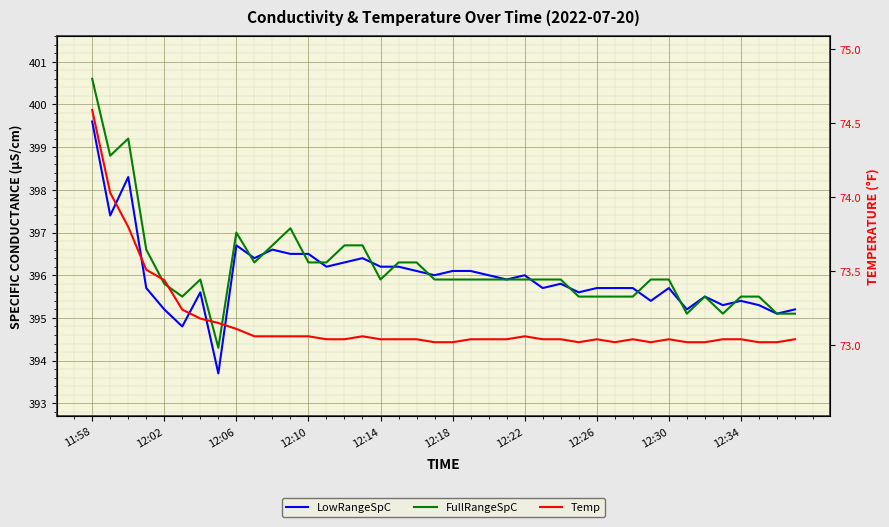

What is the approximate value of FullRangeSpC at 21?

395.9